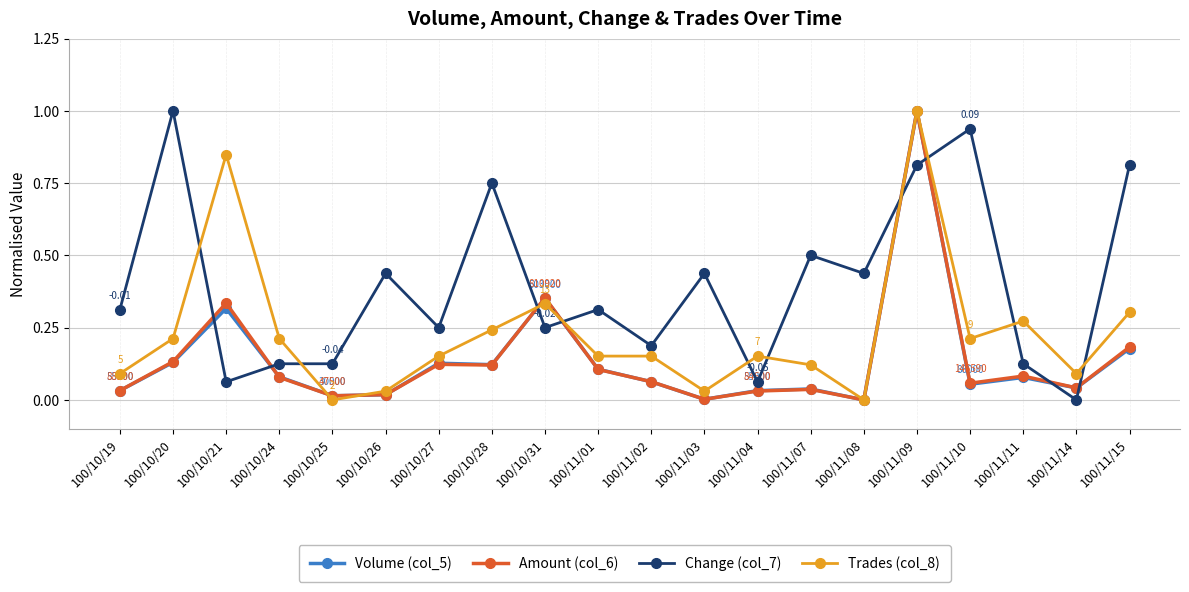

How many lines are shown in the chart?

4